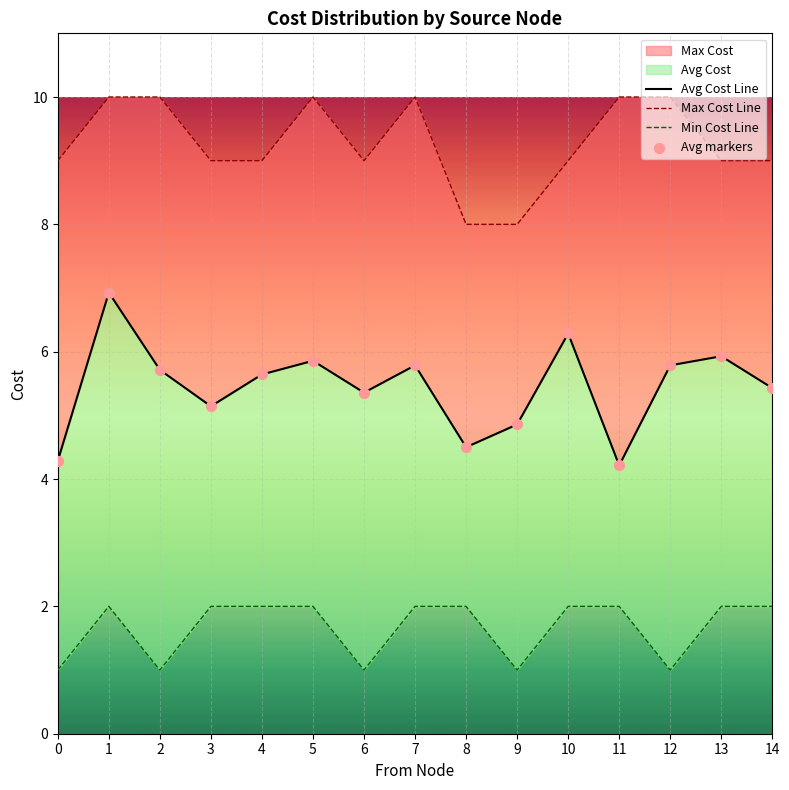

Which series has the largest Y range (max minus min)?

Avg Cost Line